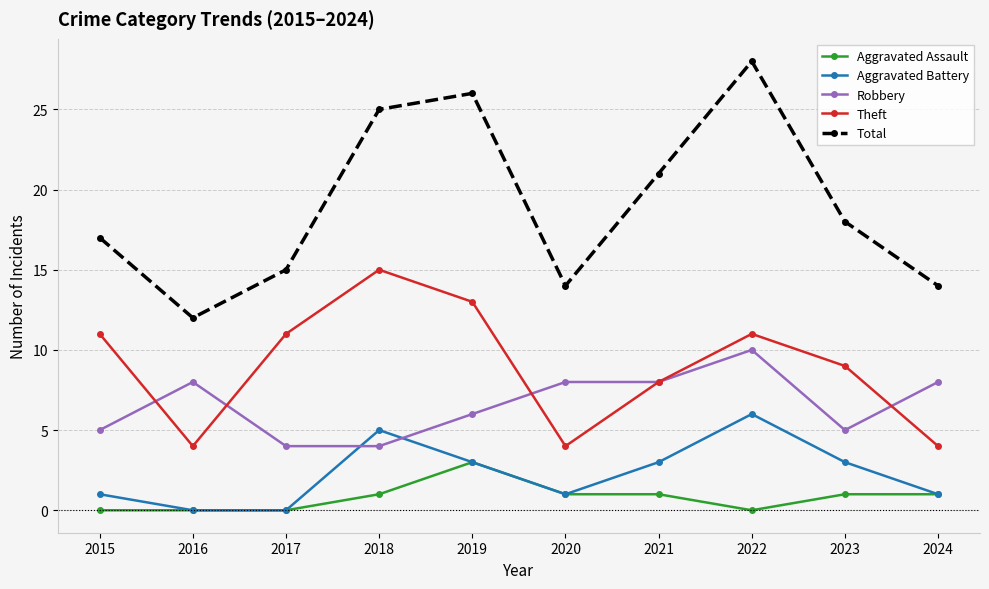

How many data points in Aggravated Assault are less than 1?

4